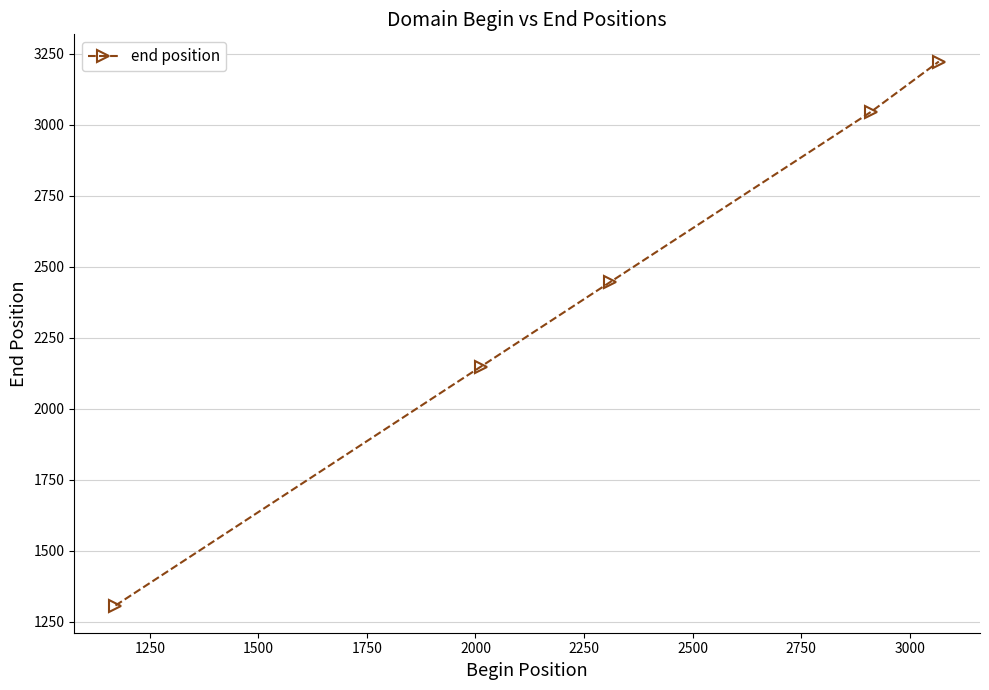

What is the greatest value displayed?

3223